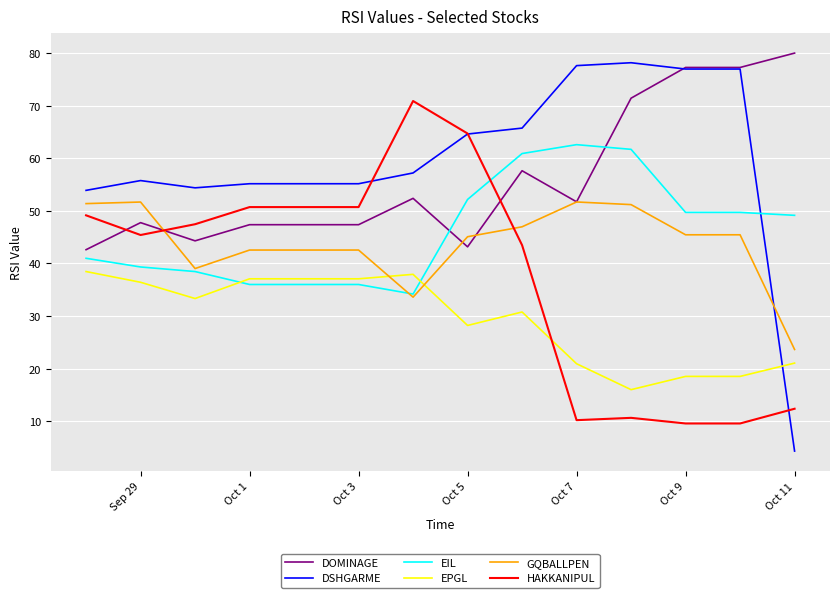

Which series has the largest range (max minus min)?

DSHGARME